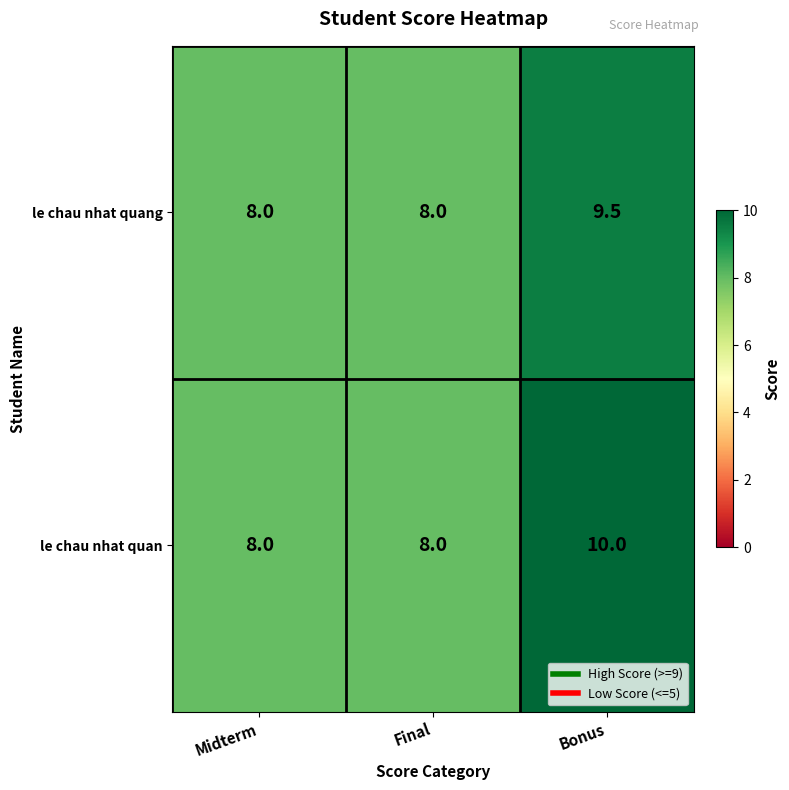

Between Midterm and Bonus, which series saw the biggest shift?

le chau nhat quan